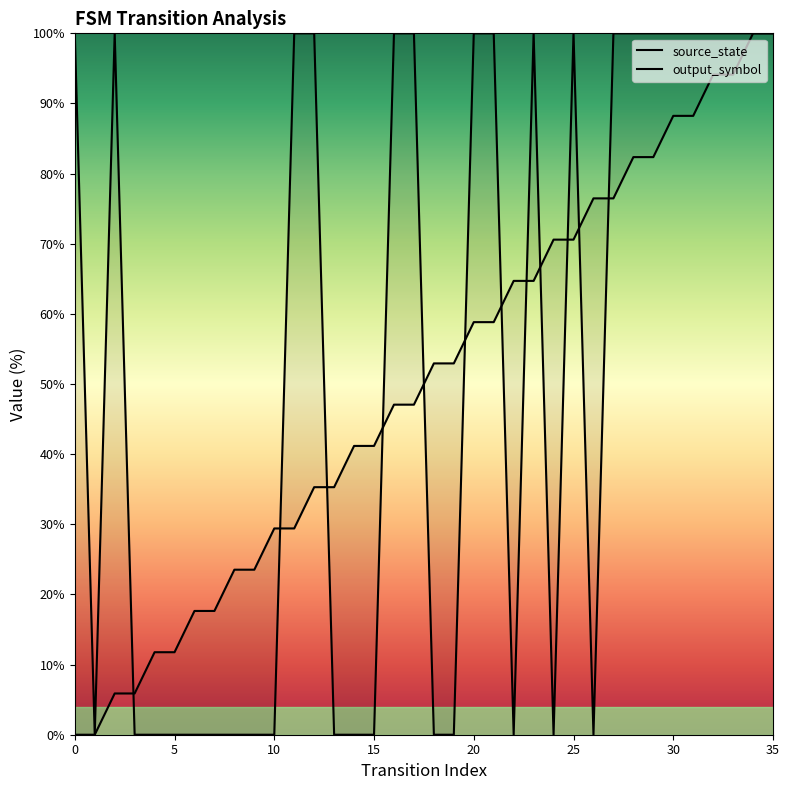

Reading right to left, extract all data points from this chart.

source_state: 100.0	100.0	94.1	94.1	88.2	88.2	82.4	82.4	76.5	76.5	70.6	70.6	64.7	64.7	58.8	58.8	52.9	52.9	47.1	47.1	41.2	41.2	35.3	35.3	29.4	29.4	23.5	23.5	17.6	17.6	11.8	11.8	5.9	5.9	0.0	0.0
output_symbol: 100.0	100.0	100.0	100.0	100.0	100.0	100.0	100.0	100.0	0.0	100.0	0.0	100.0	0.0	100.0	100.0	0.0	0.0	100.0	100.0	0.0	0.0	0.0	100.0	100.0	0.0	0.0	0.0	0.0	0.0	0.0	0.0	0.0	100.0	0.0	100.0